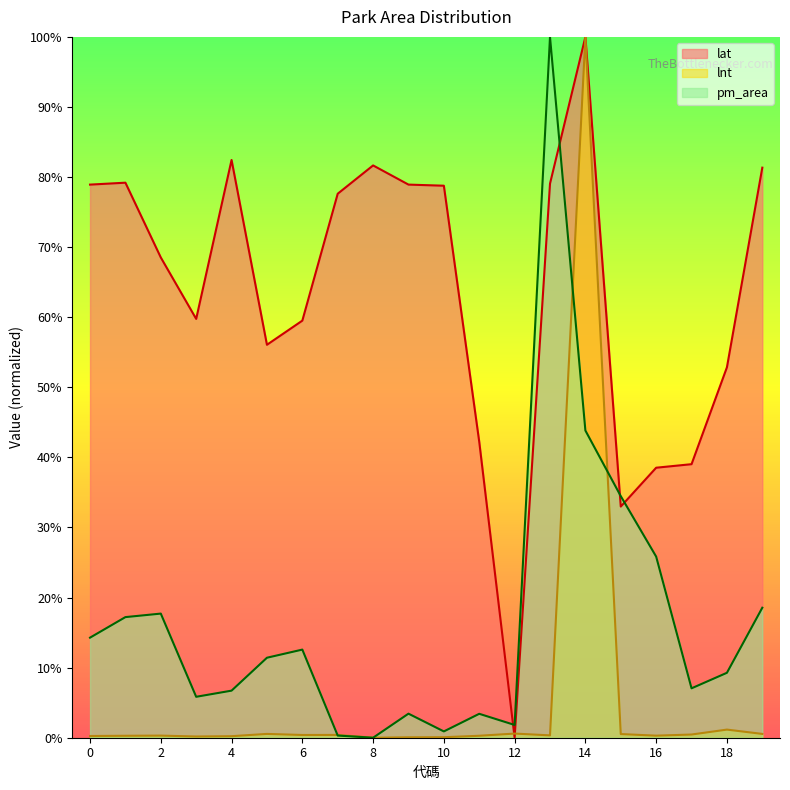

What are all the series names shown in the legend?

lat, lnt, pm_area